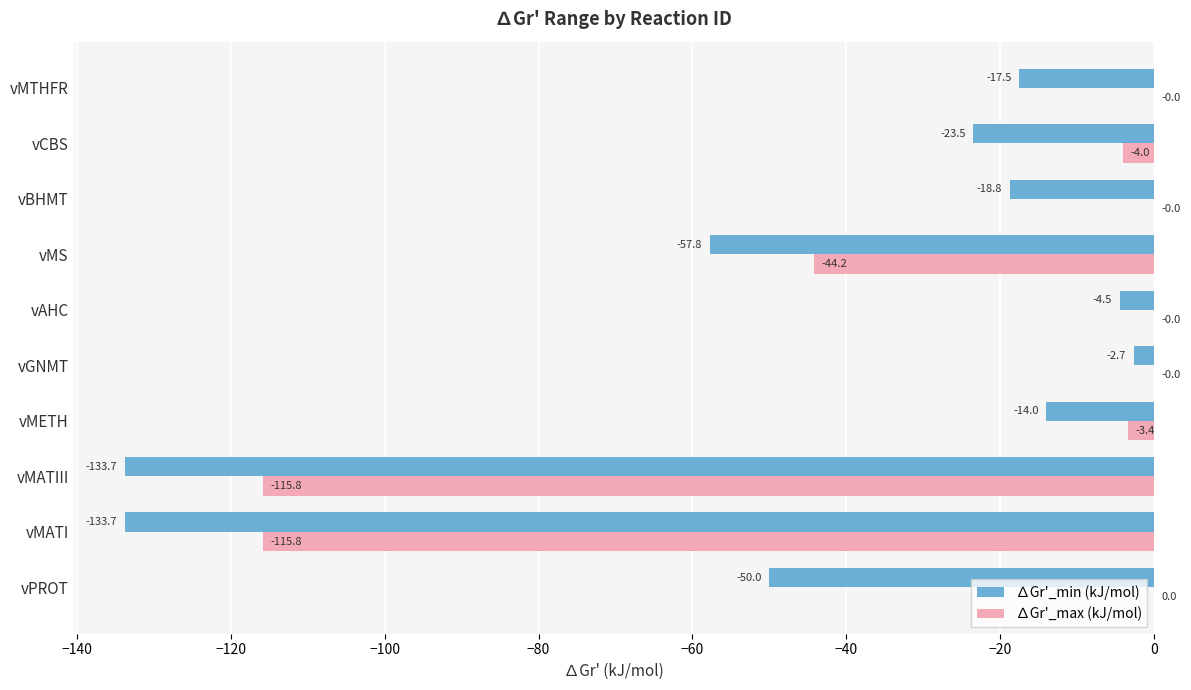

What is the total value across all series at vAHC?

-4.5